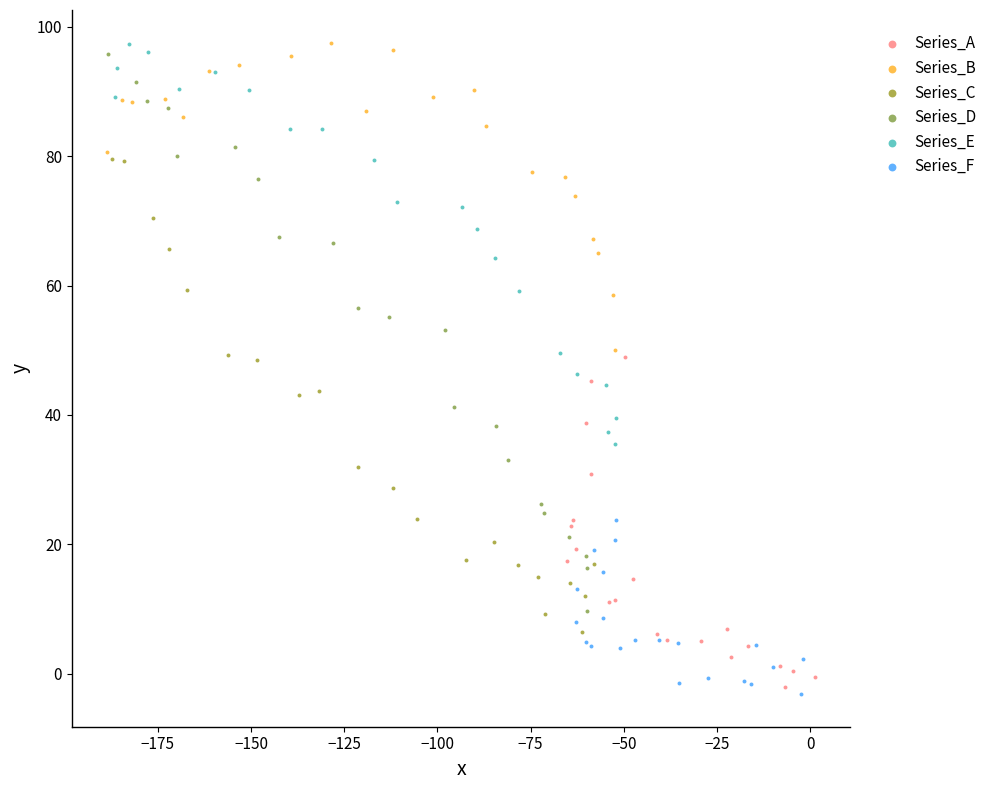

Which series reaches the minimum Y coordinate?

Series_F